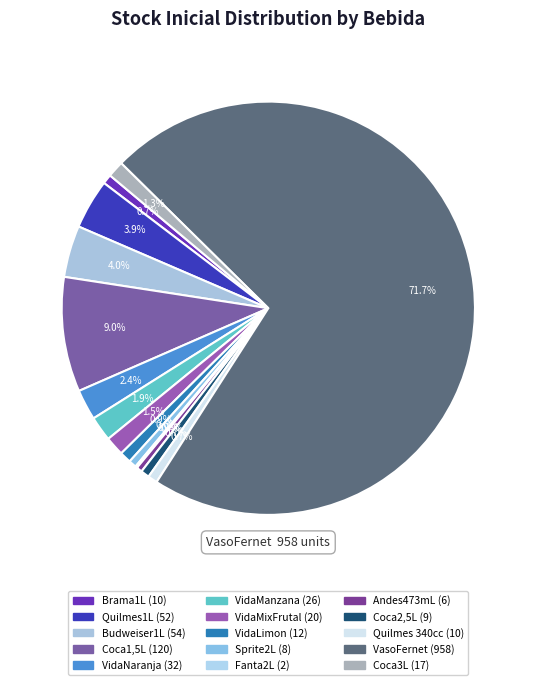

How many slices are in this pie chart?

15